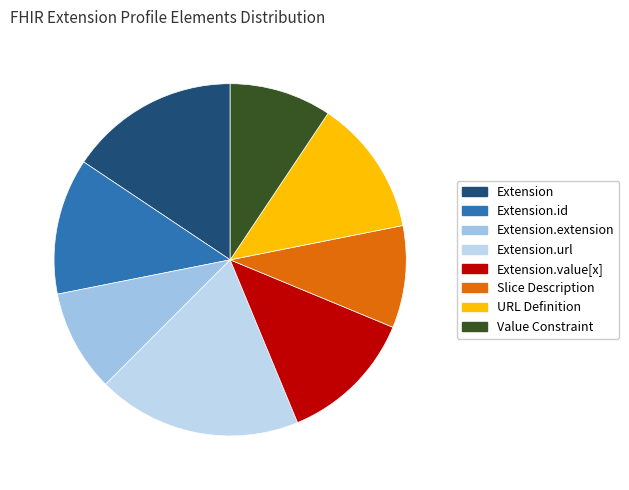

Does any single category account for the majority?

No